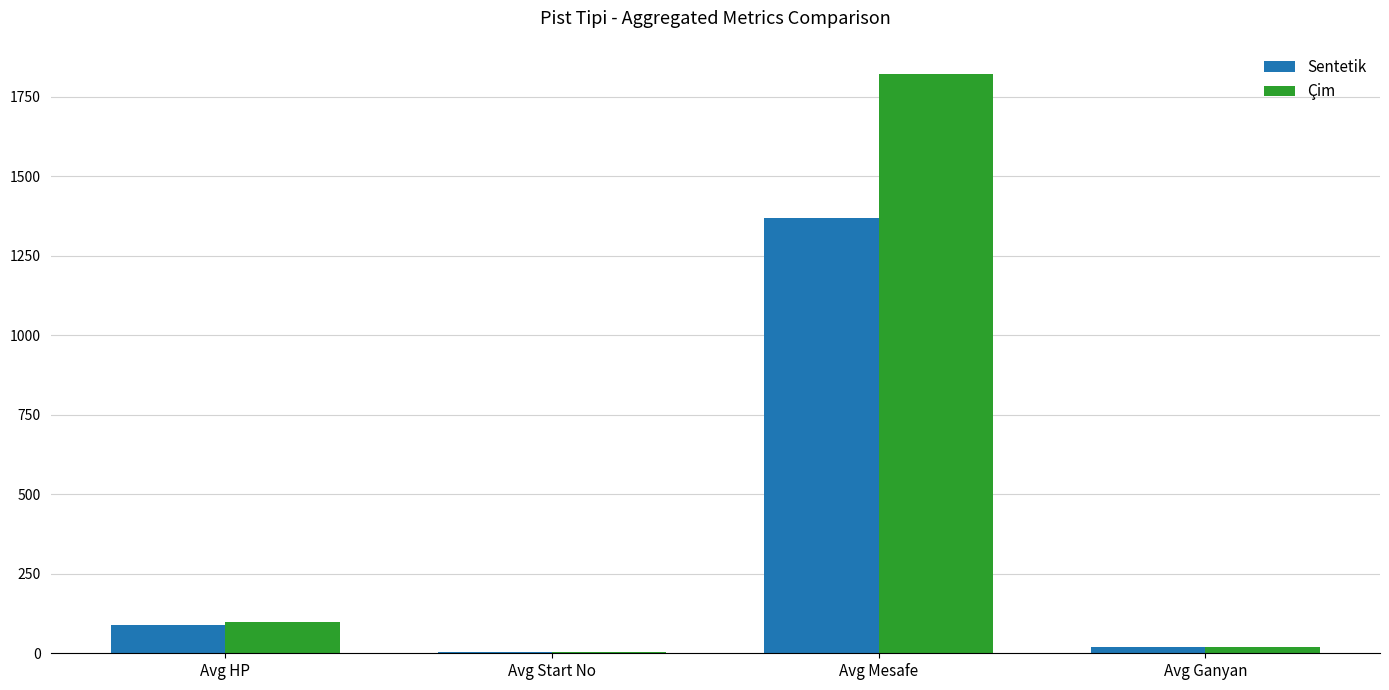

The value of Sentetik at Avg Mesafe is 834.5. True or false?

False